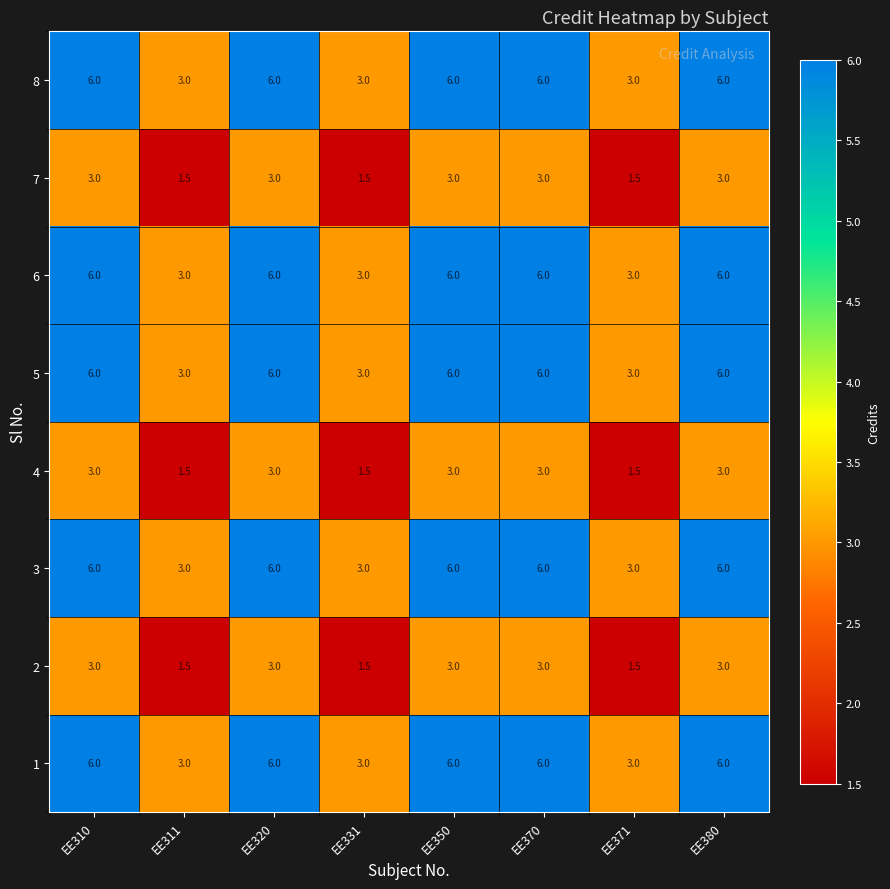

What is the sum of all 1 values?

39.0